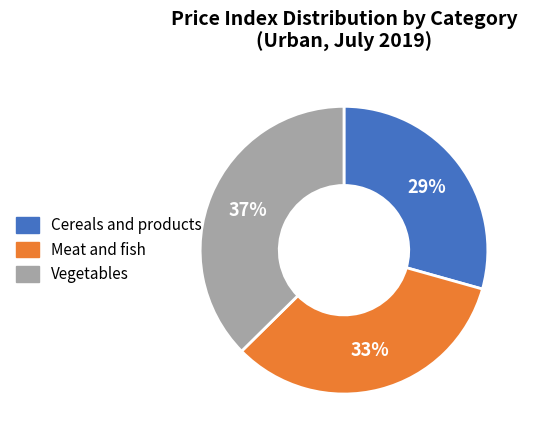

To the nearest percent, what is the average slice percentage?

33%